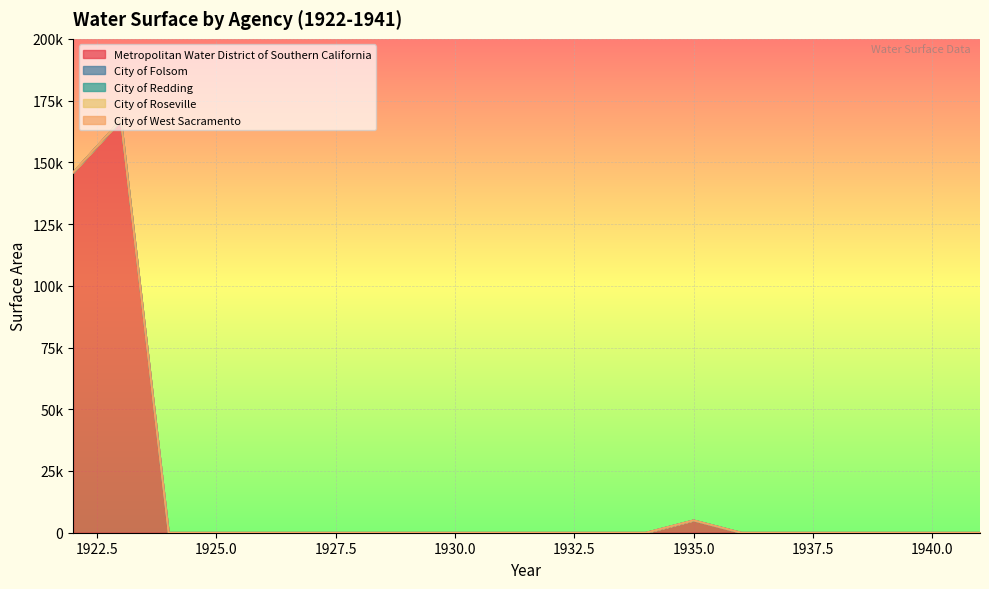

At which category is the sum across all series the highest?

1923